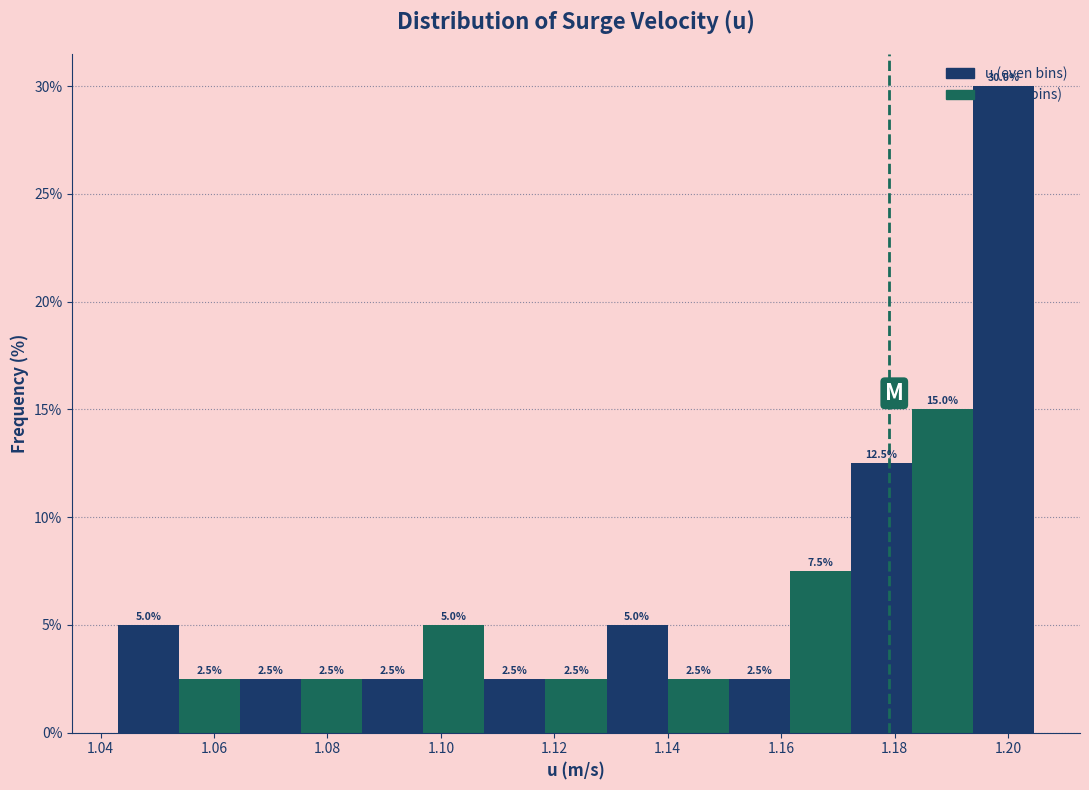

Reading left to right, transcribe this chart: for each bar, give the range it covers on the x-axis and its height. The bar edges are not printed on the chart, so give them approximately, as read against the axis.

1.044 to 1.054: 5.0
1.054 to 1.064: 2.5
1.064 to 1.076: 2.5
1.076 to 1.086: 2.5
1.086 to 1.096: 2.5
1.096 to 1.108: 5.0
1.108 to 1.118: 2.5
1.118 to 1.130: 2.5
1.130 to 1.140: 5.0
1.140 to 1.150: 2.5
1.150 to 1.162: 2.5
1.162 to 1.172: 7.5
1.172 to 1.184: 12.5
1.184 to 1.194: 15.0
1.194 to 1.204: 30.0